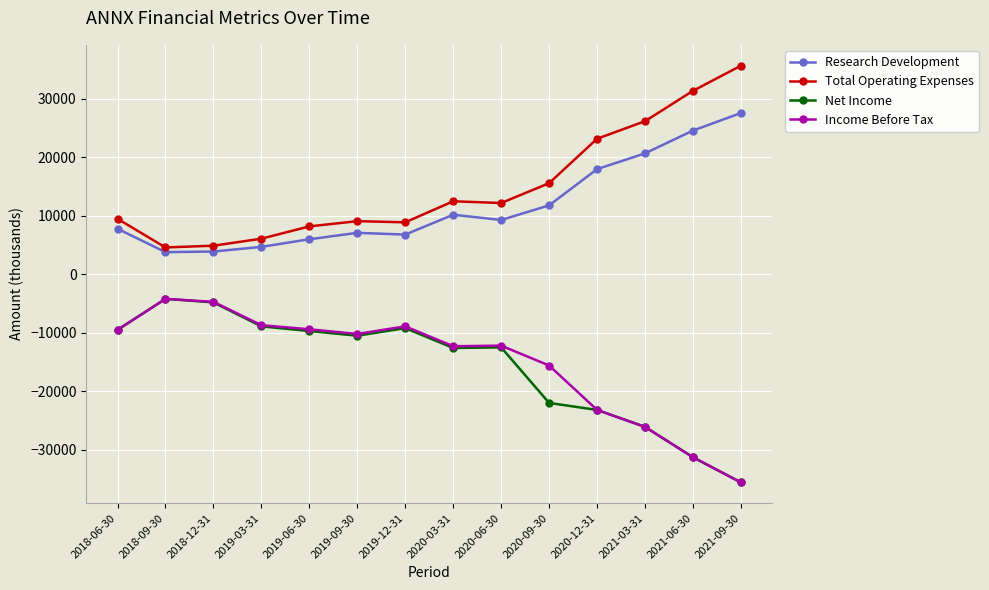

How many series are shown in this chart?

4